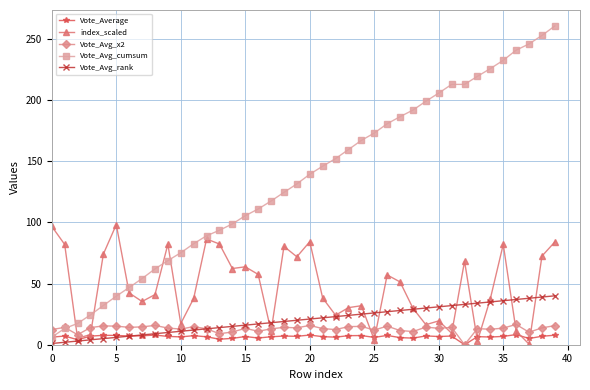

What is the maximum value for Vote_Avg_rank?

40.0